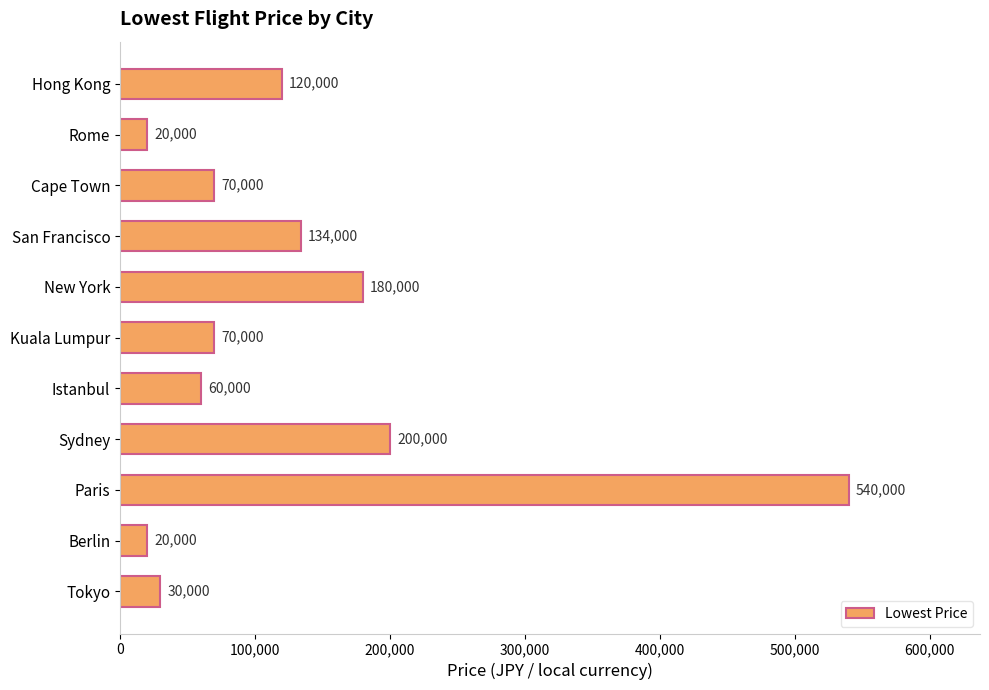

What is the minimum value shown in the chart?

20000